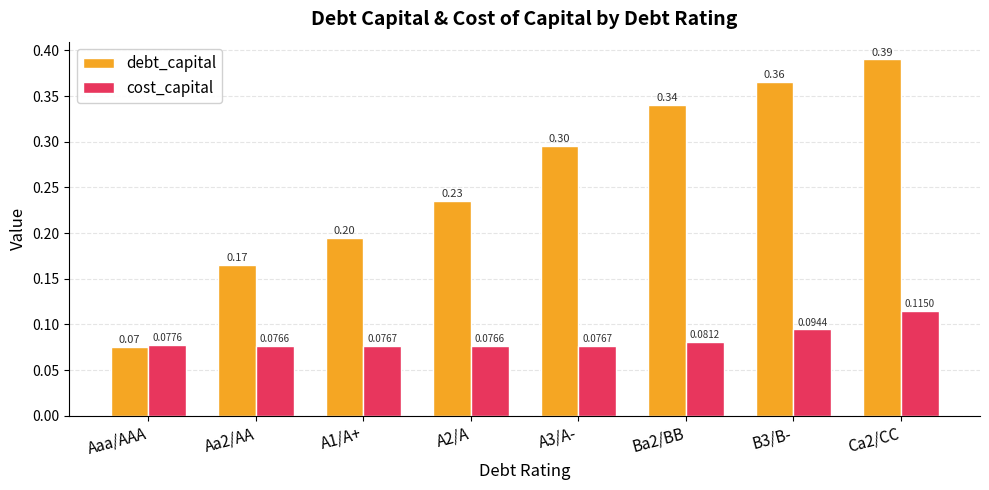

Is the value of debt_capital at B3/B- greater than the value of cost_capital at Ca2/CC?

Yes